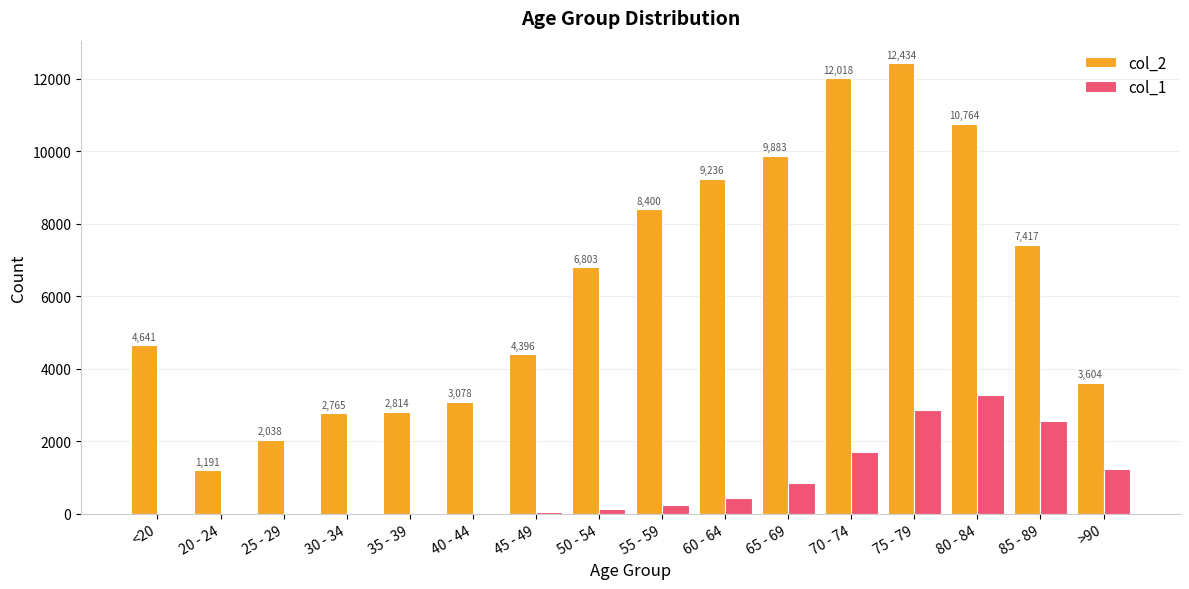

How many groups of bars are there?

16